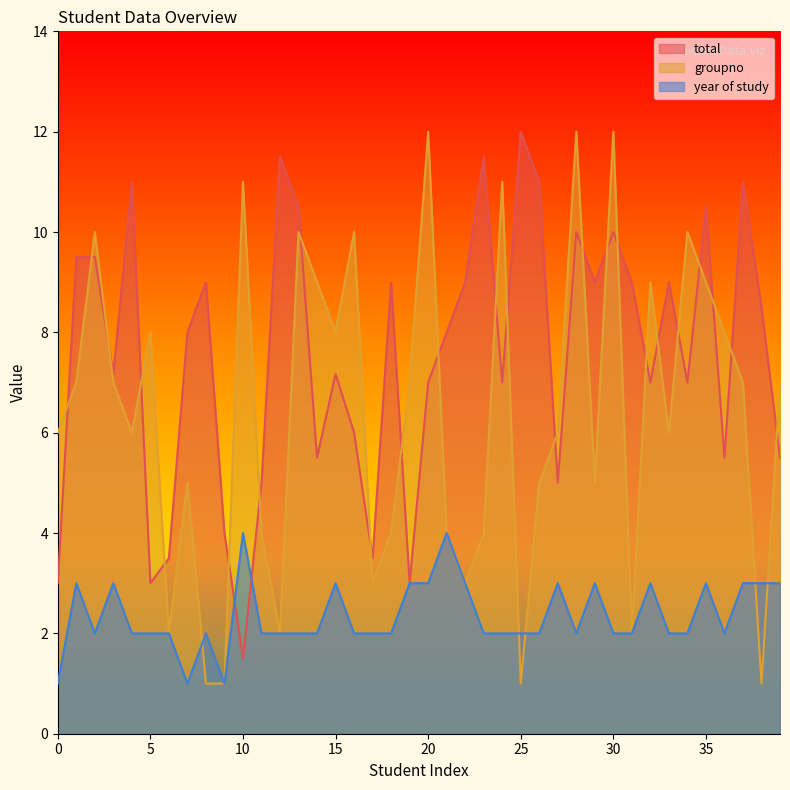

How many distinct data groups are displayed?

3